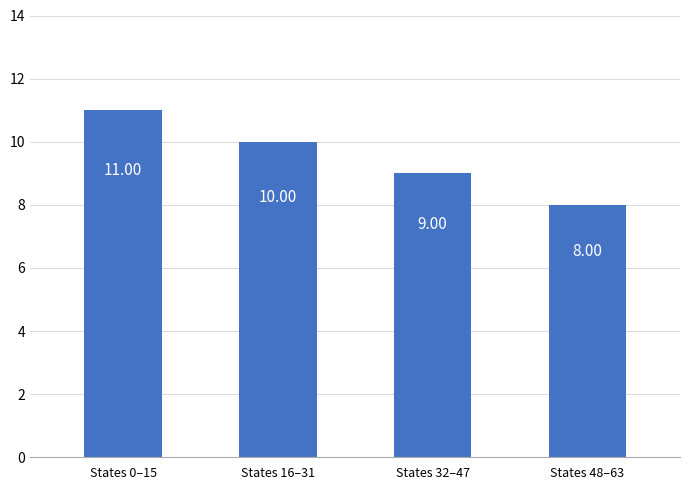

Reading right to left, extract all data points from this chart.

States 48–63=8	States 32–47=9	States 16–31=10	States 0–15=11